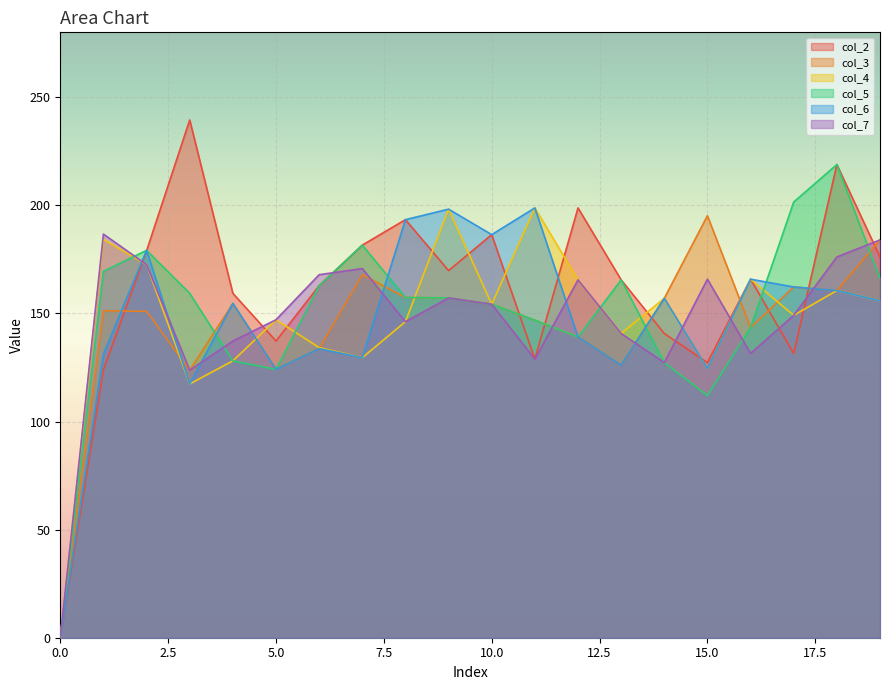

How many lines are shown in the chart?

6